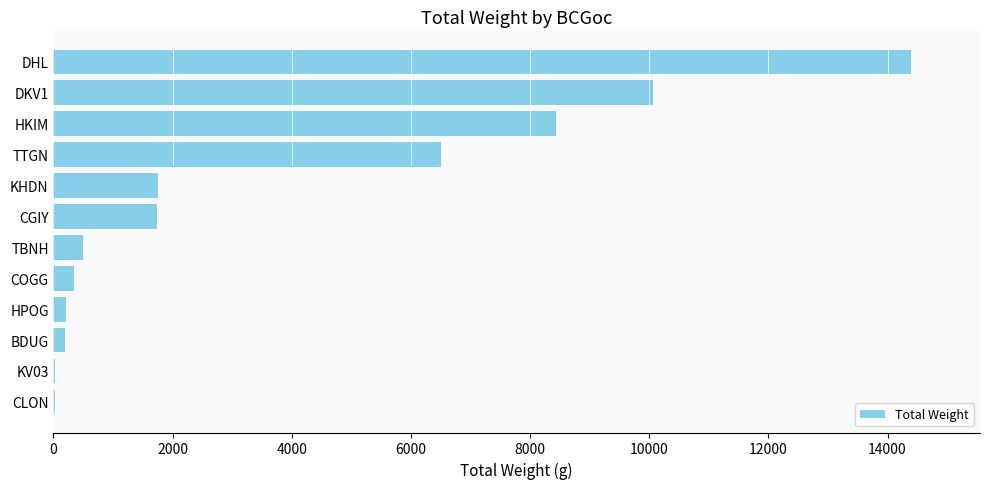

What is the sum of all values?

44214